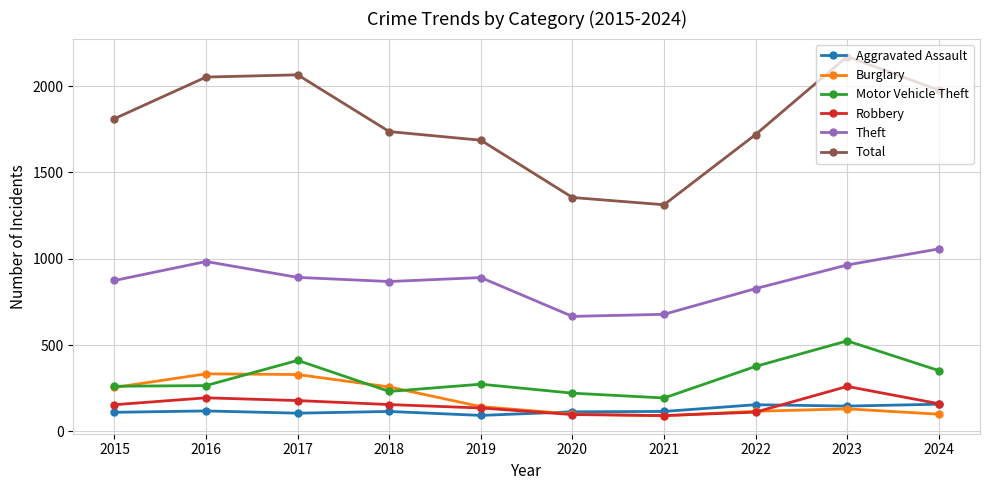

What is the lowest value of the Aggravated Assault series?

92